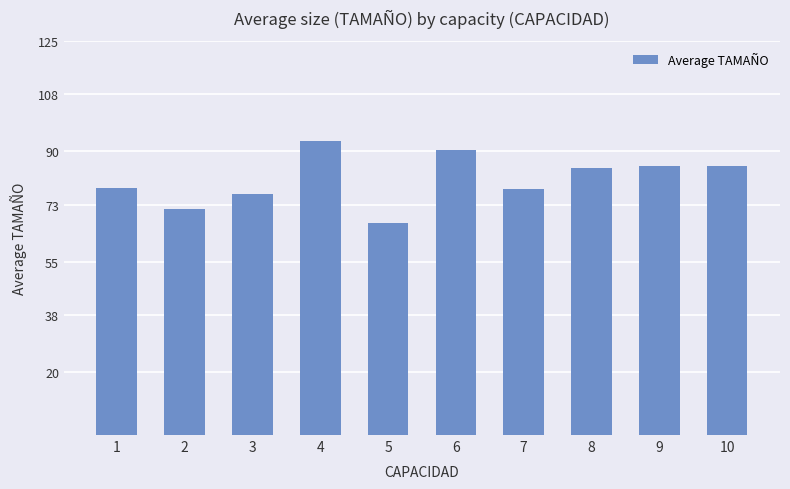

What is the change in value from 6 to 7?

-12.4